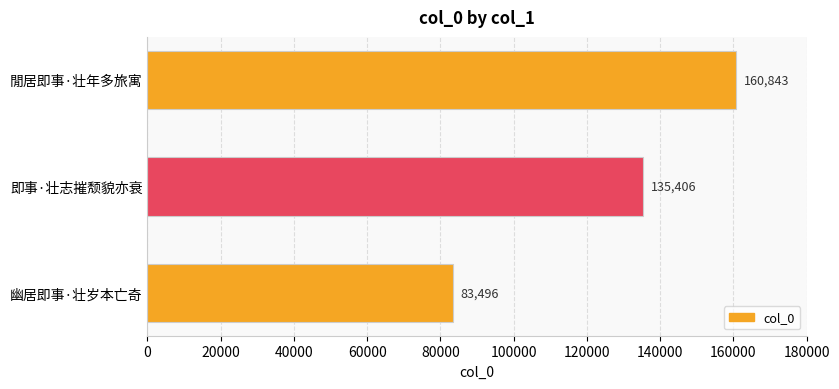

What is the smallest value displayed?

83496